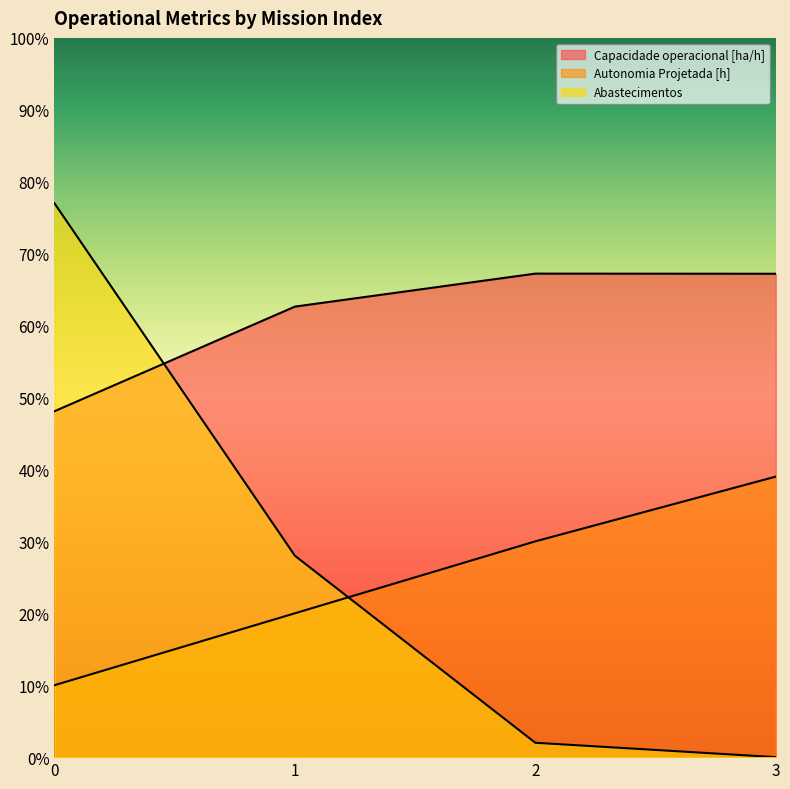

What is the value of the Capacidade operacional [ha/h] point at the 2nd from the left?

62.6